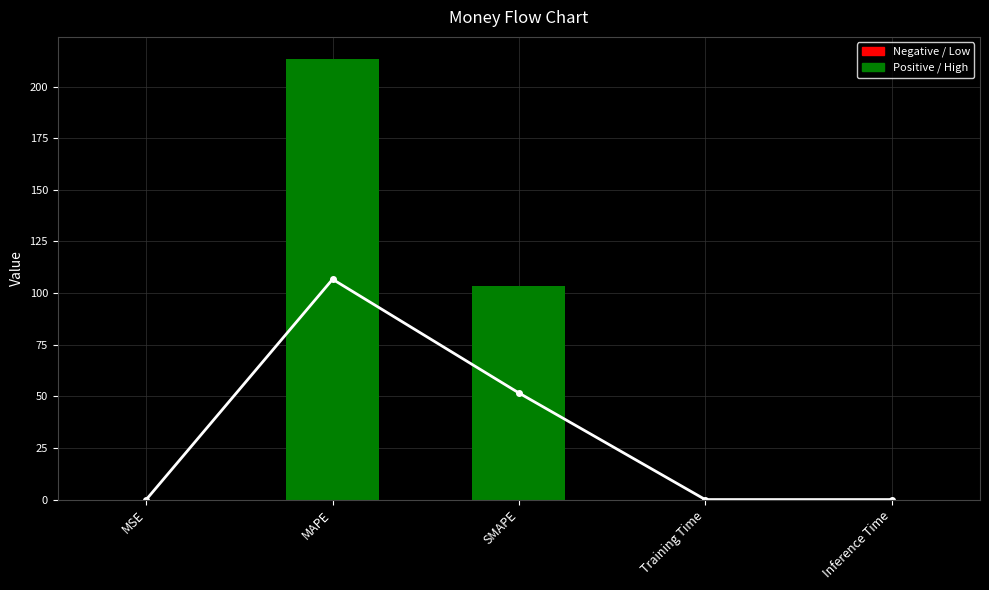

Reading right to left, list all the values displayed in this chart.

0.0	0.0	103.2	213.4	0.0